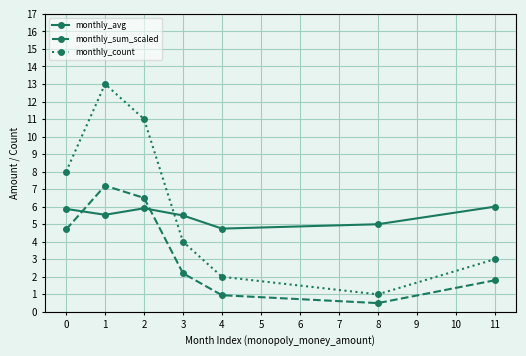

What is the average value of the monthly_count series?

6.0